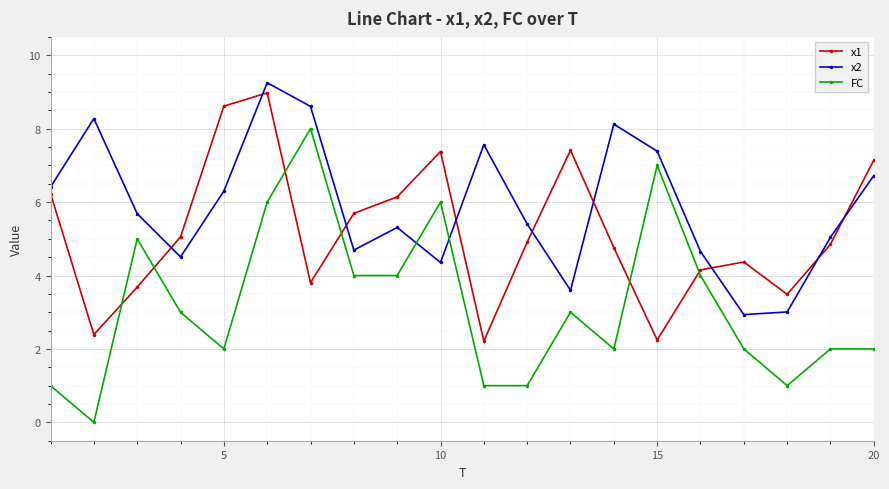

What is the value of the x1 point at the 20th from the left?

7.1